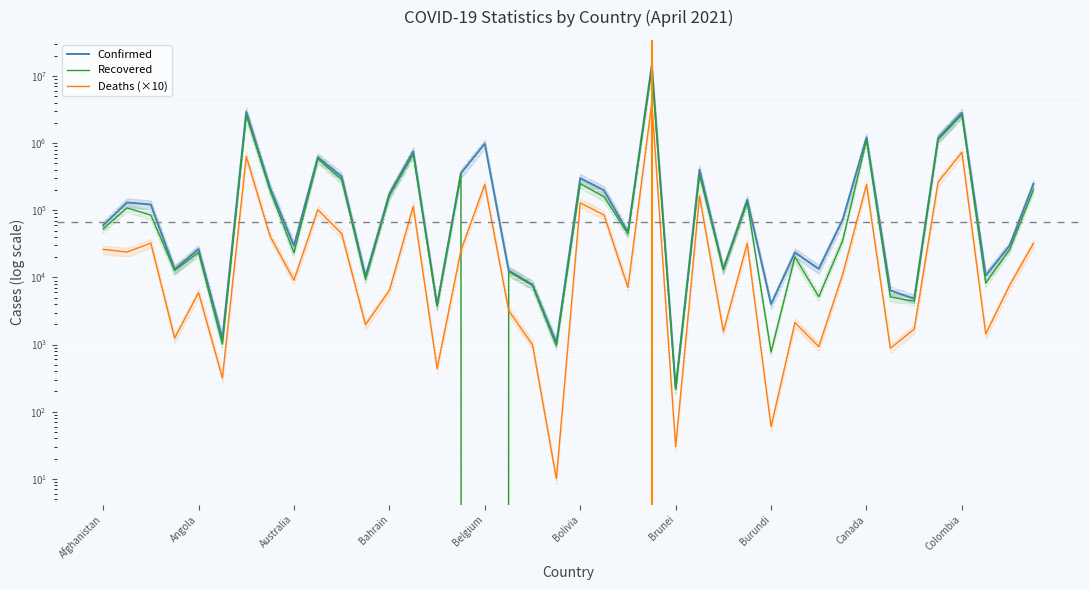

Reading right to left, extract all data points from this chart.

Confirmed: 248382	29812	10678	2841934	1190991	4810	6411	1220108	72250	13402	23554	3985	142800	13309	403728	224	14590678	46934	197866	301831	1066	7821	12646	986622	357233	3855	759132	175752	10349	317913	618870	29801	216064	2954943	1232	26431	13232	121866	130977	59745
Recovered: 202593	26206	8208	2650643	1125761	4416	5112	1116894	35261	5152	20257	773	131958	13031	338312	215	12942081	44960	158641	249103	961	7580	12208	0	347554	3768	681426	164904	9421	287298	584777	23281	198135	2608077	1014	23606	12684	84940	108606	53204
Deaths (×10): 32170	7630	1440	732300	262470	1700	880	241650	11070	930	2130	60	32090	1570	163680	30	4011860	7120	85120	129200	10	990	3230	241850	25320	440	114500	6390	1980	44900	102050	9100	41080	635080	320	5940	1250	32440	23890	26250